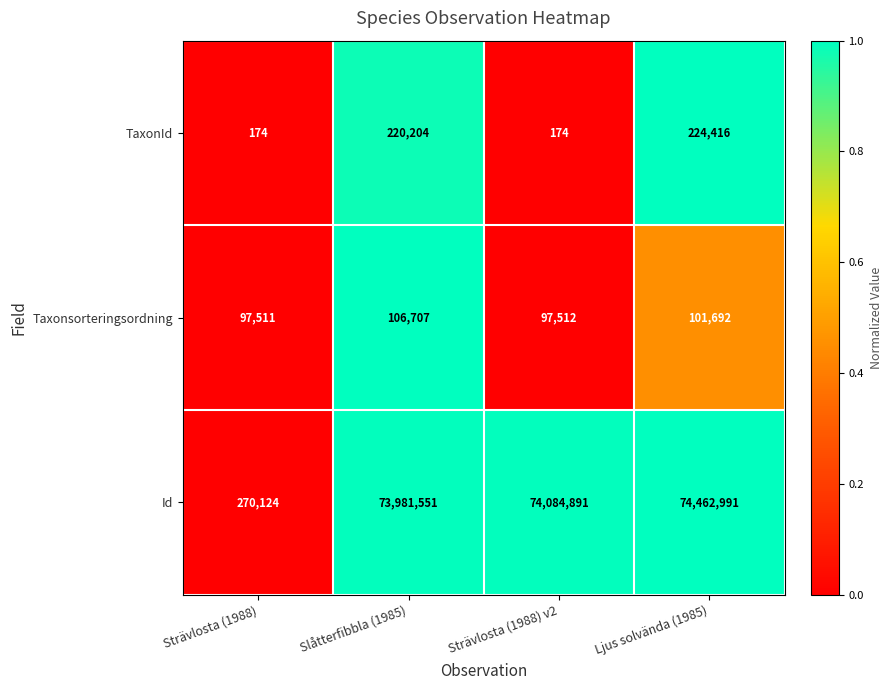

At which label is TaxonId closest to 112295?

Slåtterfibbla (1985)